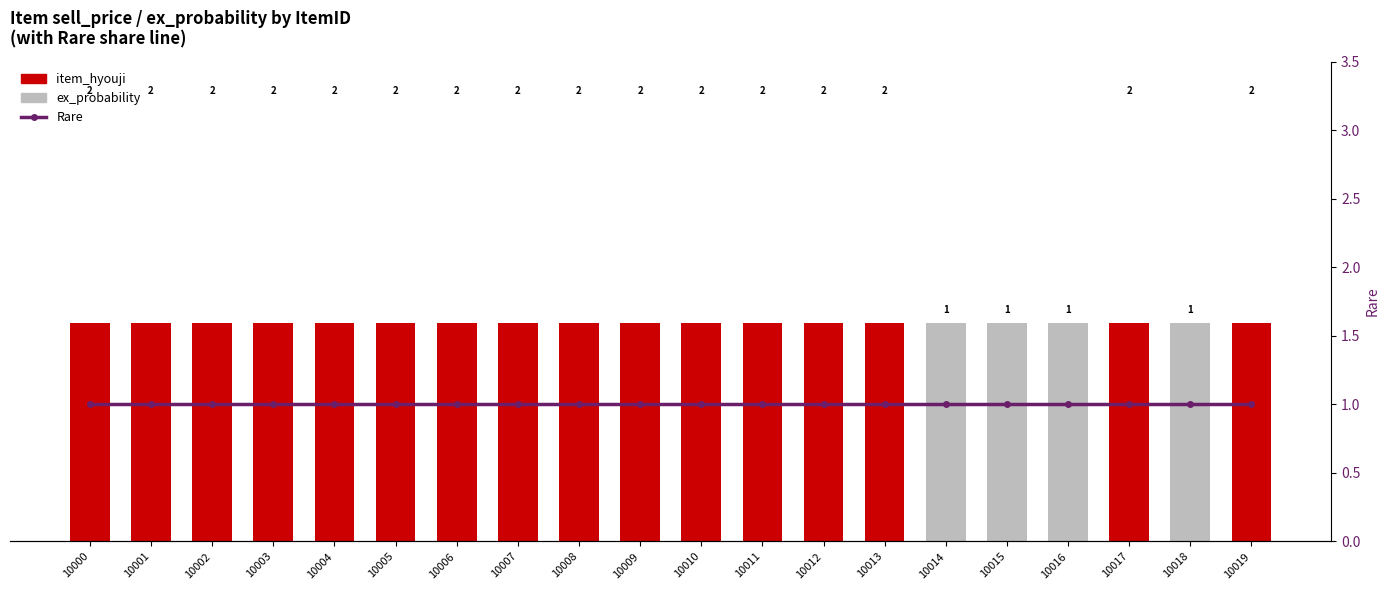

Reading left to right, list all the values displayed in this chart.

ex_probability: 10000=1	10001=1	10002=1	10003=1	10004=1	10005=1	10006=1	10007=1	10008=1	10009=1	10010=1	10011=1	10012=1	10013=1	10014=1	10015=1	10016=1	10017=1	10018=1	10019=1
item_hyouji: 10000=1	10001=1	10002=1	10003=1	10004=1	10005=1	10006=1	10007=1	10008=1	10009=1	10010=1	10011=1	10012=1	10013=1	10014=0	10015=0	10016=0	10017=1	10018=0	10019=1
Rare: 10000=1	10001=1	10002=1	10003=1	10004=1	10005=1	10006=1	10007=1	10008=1	10009=1	10010=1	10011=1	10012=1	10013=1	10014=1	10015=1	10016=1	10017=1	10018=1	10019=1